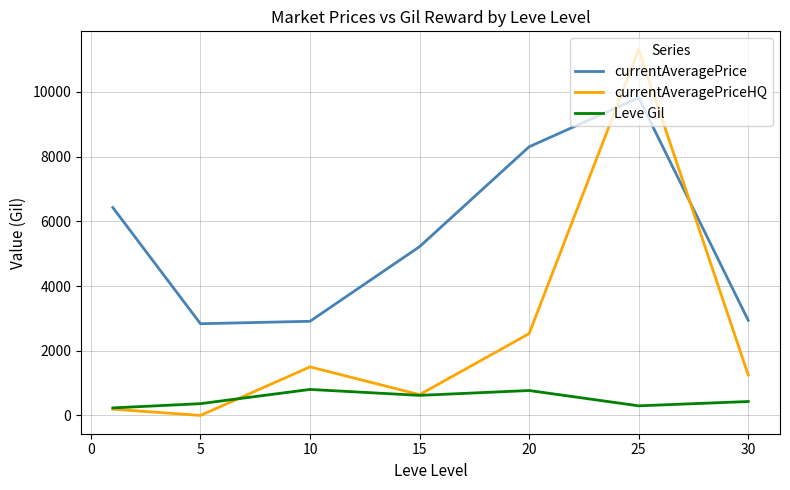

Which series has the widest spread of values?

currentAveragePriceHQ